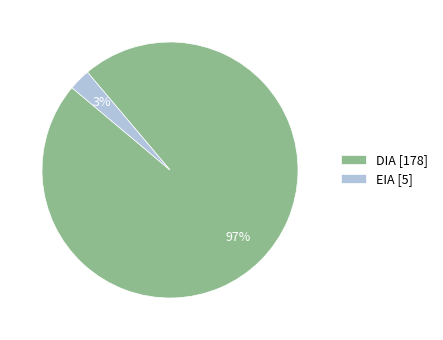

Which slice represents more than half of the pie?

DIA